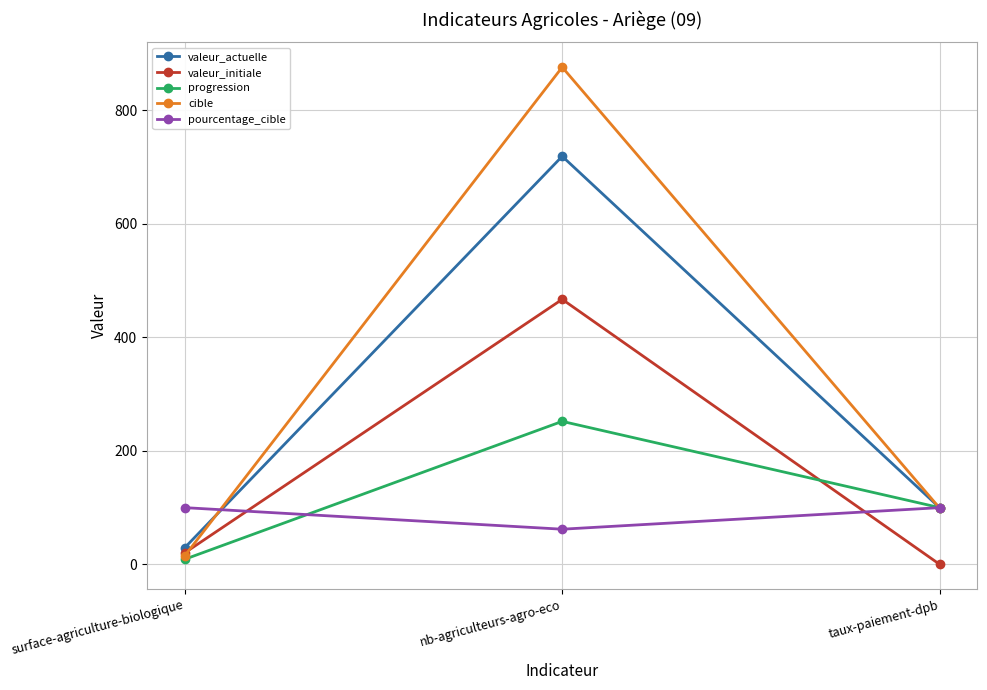

Is this an area chart (filled region under the line)?

No